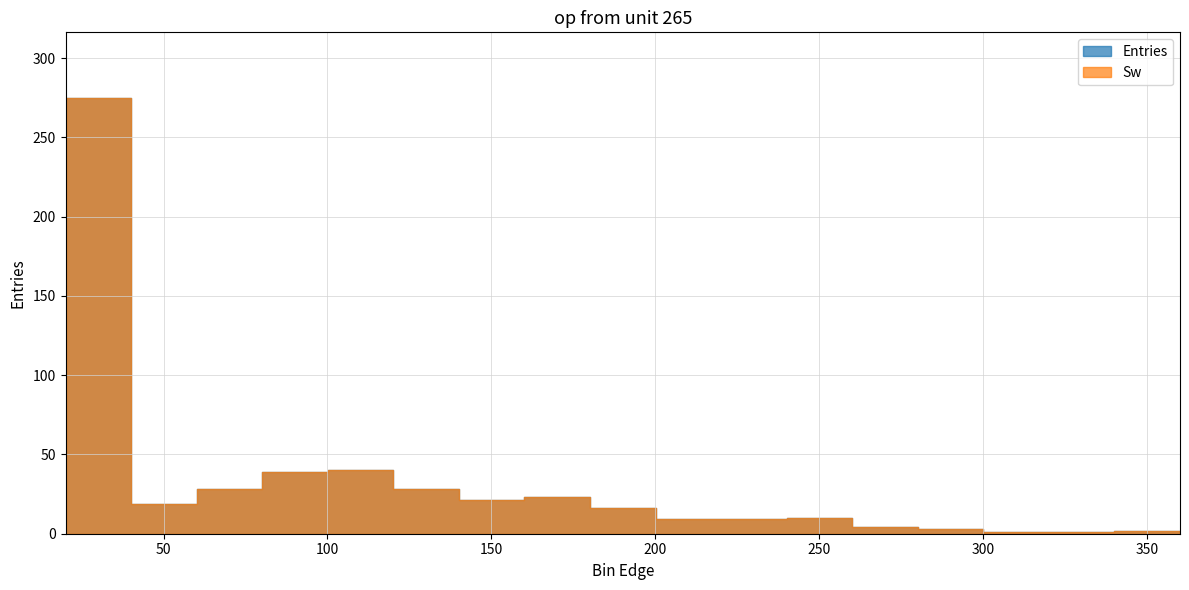

What are all the series names shown in the legend?

Entries, Sw